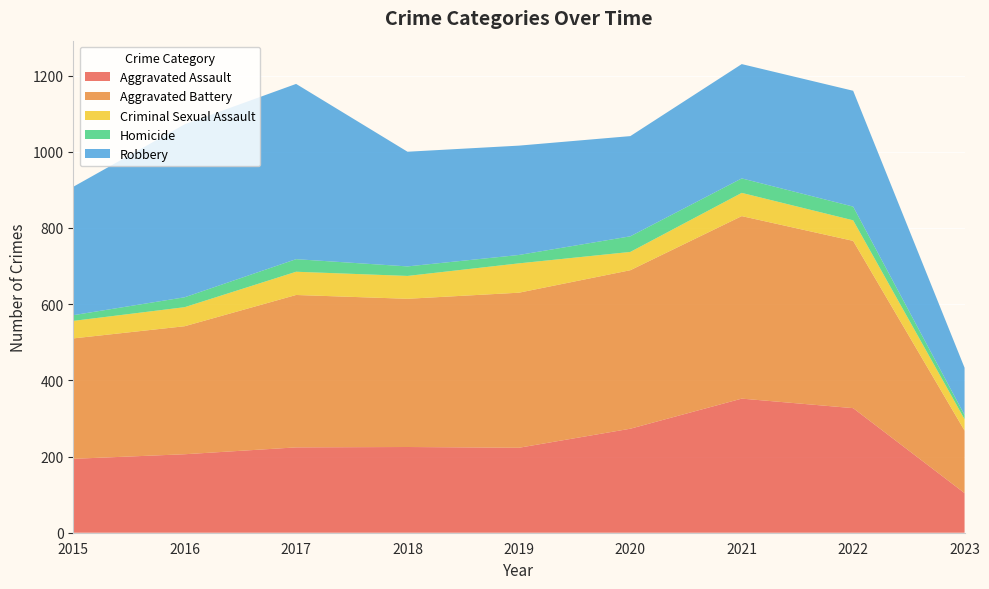

Reading left to right, what are all the values shown in this chart?

Aggravated Assault: 194	206	224	225	223	273	352	327	104
Aggravated Battery: 316	336	400	389	407	416	479	439	164
Criminal Sexual Assault: 46	50	61	60	77	48	61	54	30
Homicide: 15	26	33	25	22	41	38	36	11
Robbery: 337	454	460	301	287	263	300	304	124